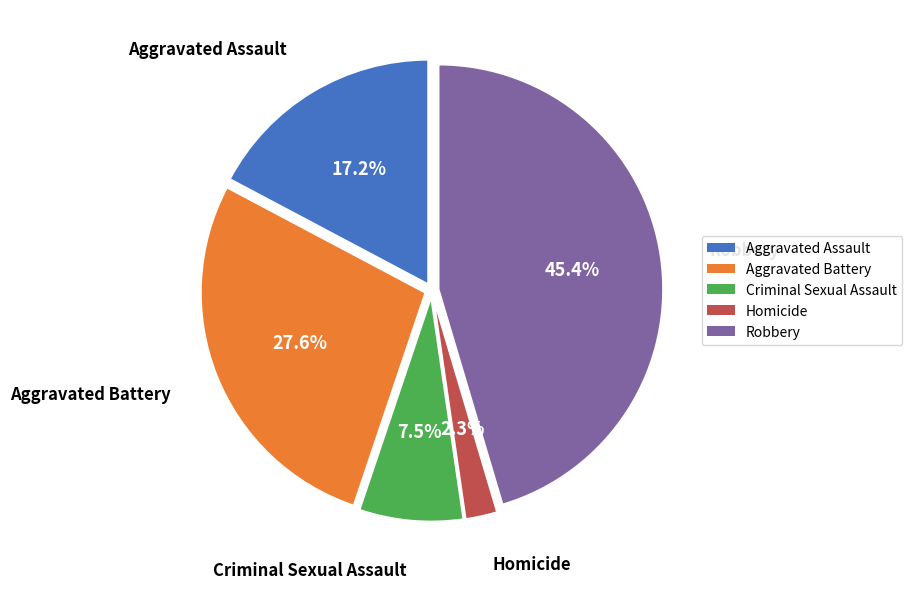

To the nearest percent, what is the average slice percentage?

20%